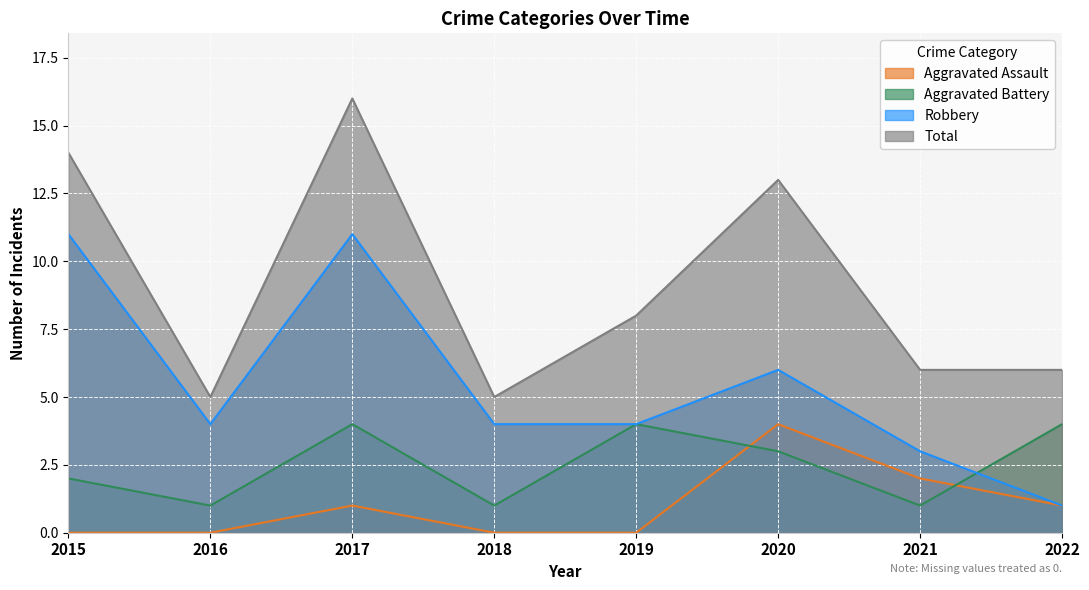

What is the average value of the Total series?

9